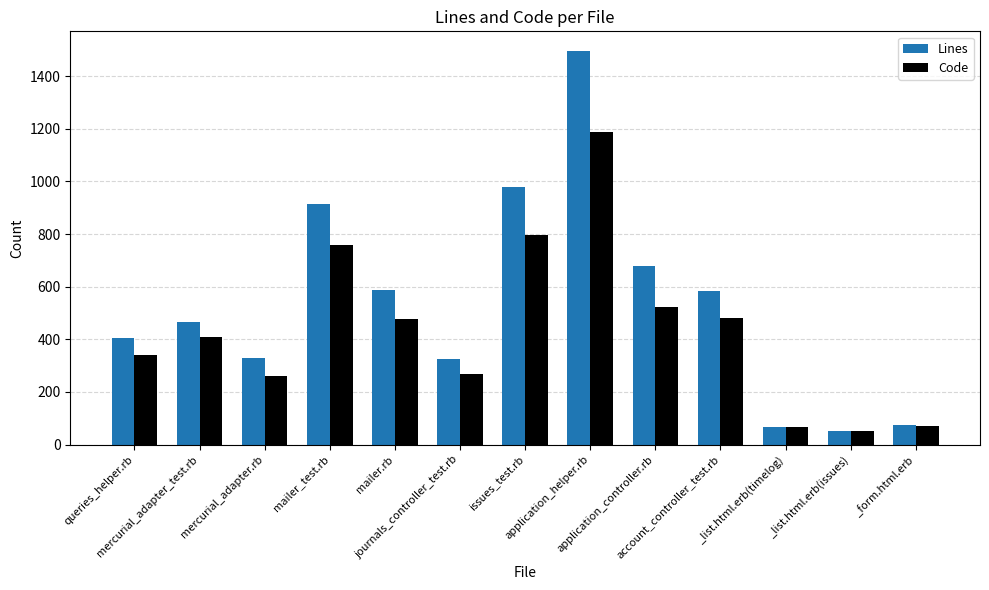

At how many categories does at least one series exceed 850?

3